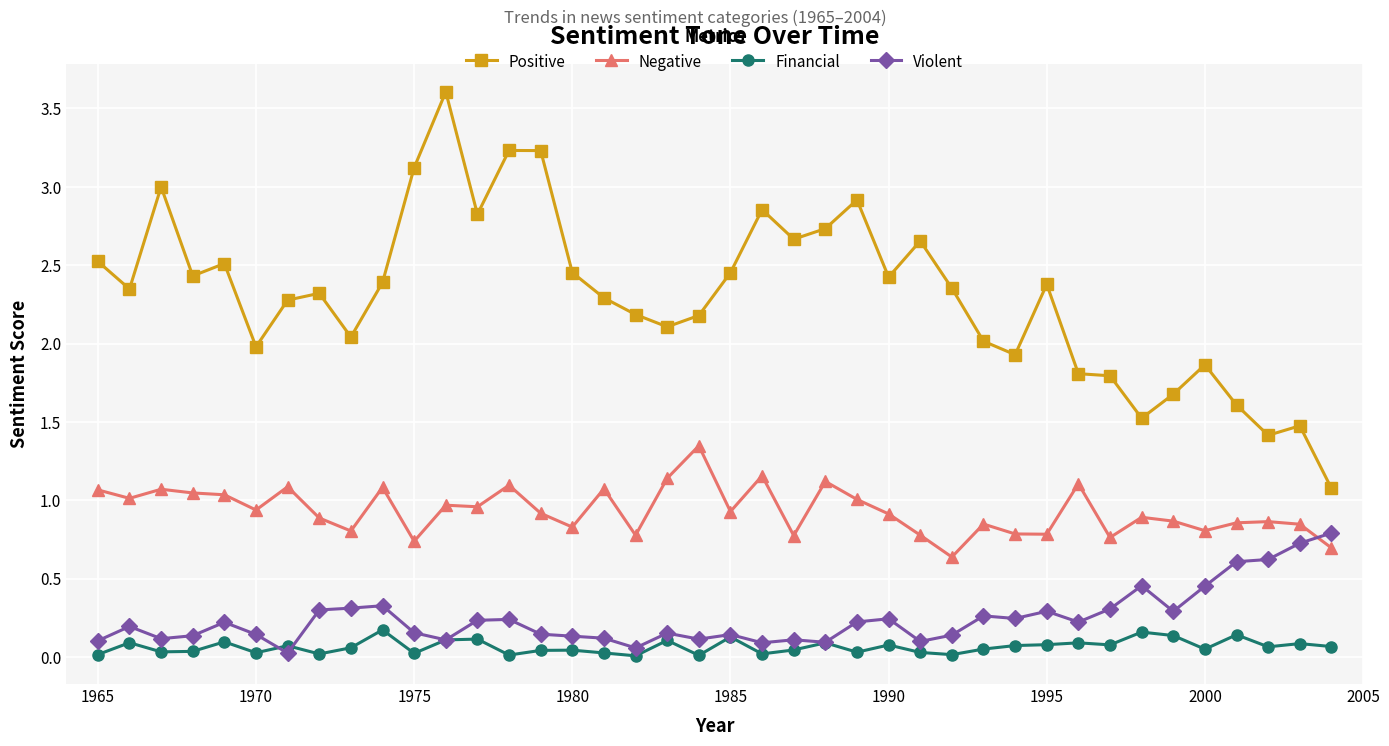

What is the maximum value for Positive?

3.6